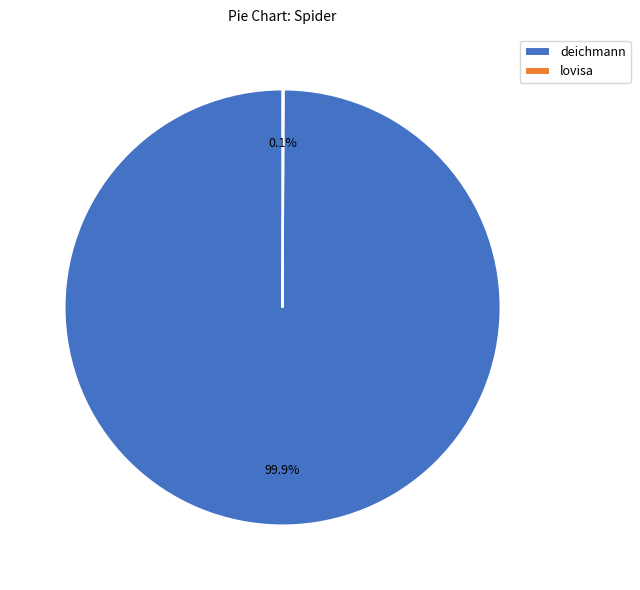

Which slice is the largest?

deichmann